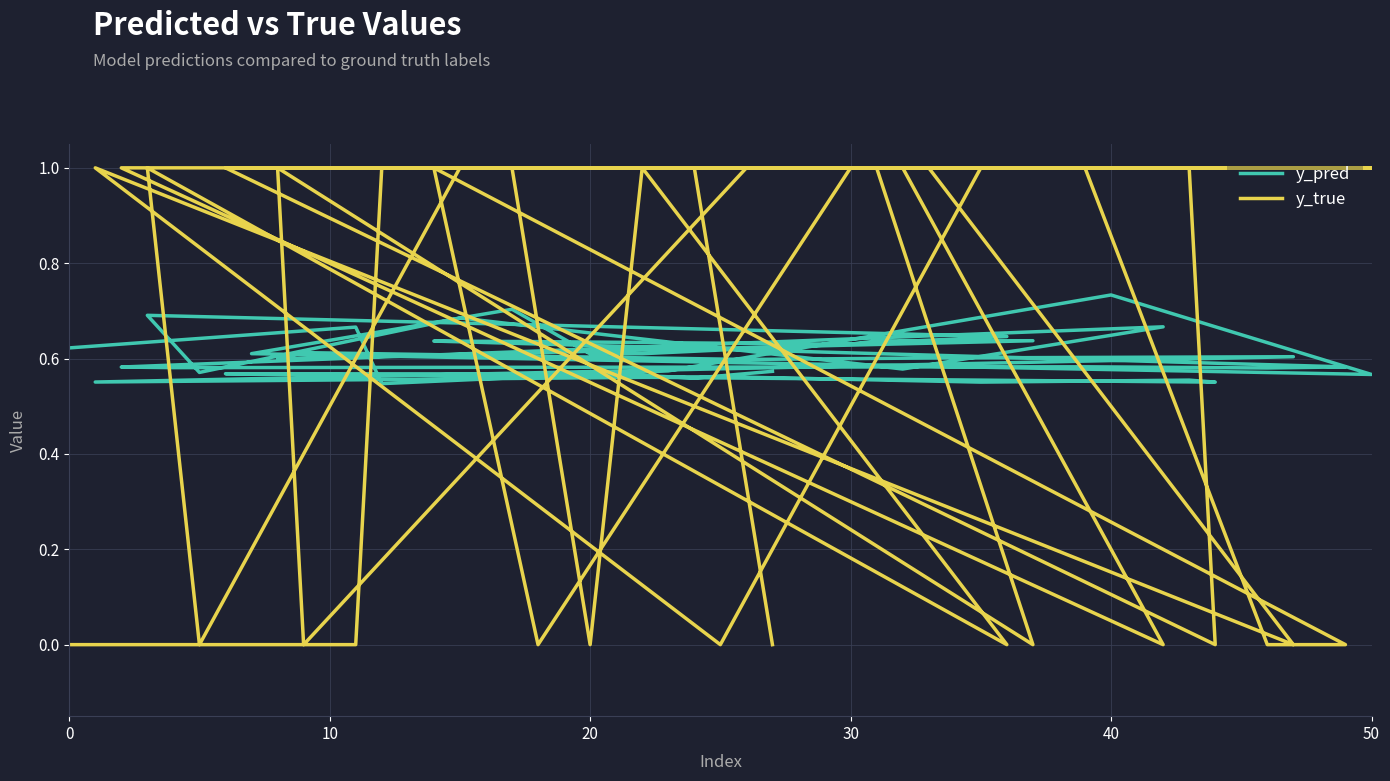

Rank the series by their maximum value, from lowest to highest.

y_pred, y_true